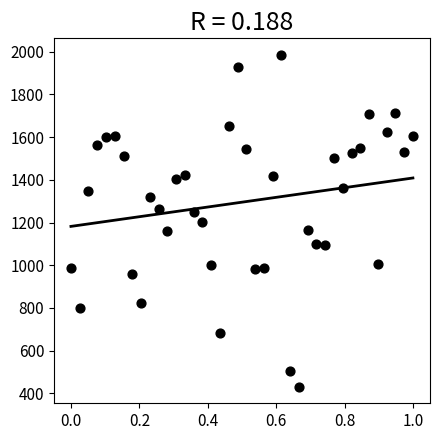

What is the range of Y values (max minus min)?

1554